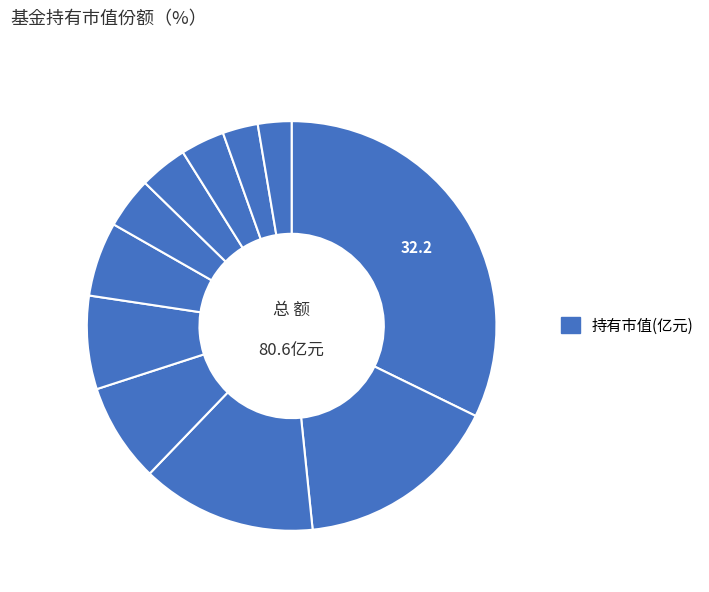

To the nearest percent, what is the average slice percentage?

9%